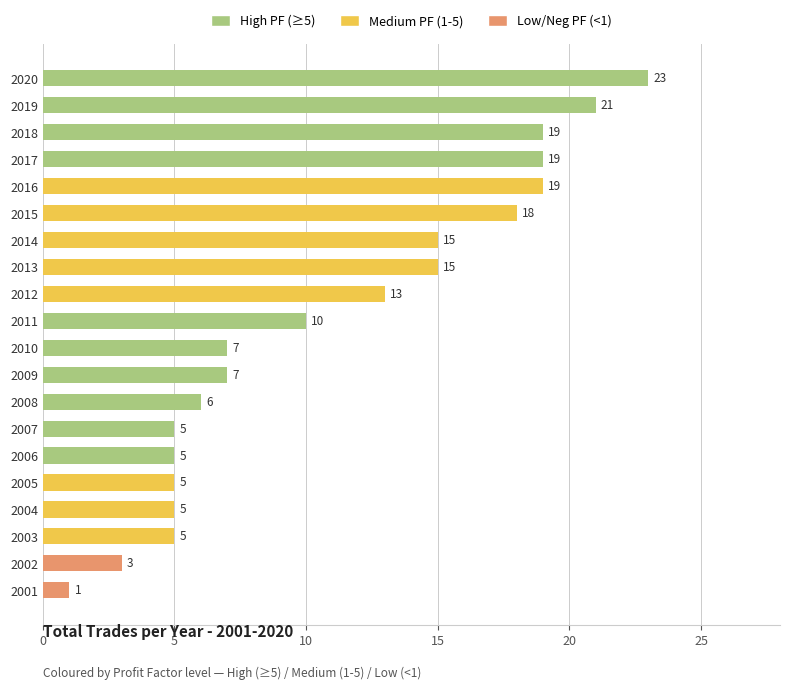

At which label is the value closest to 12?

2012